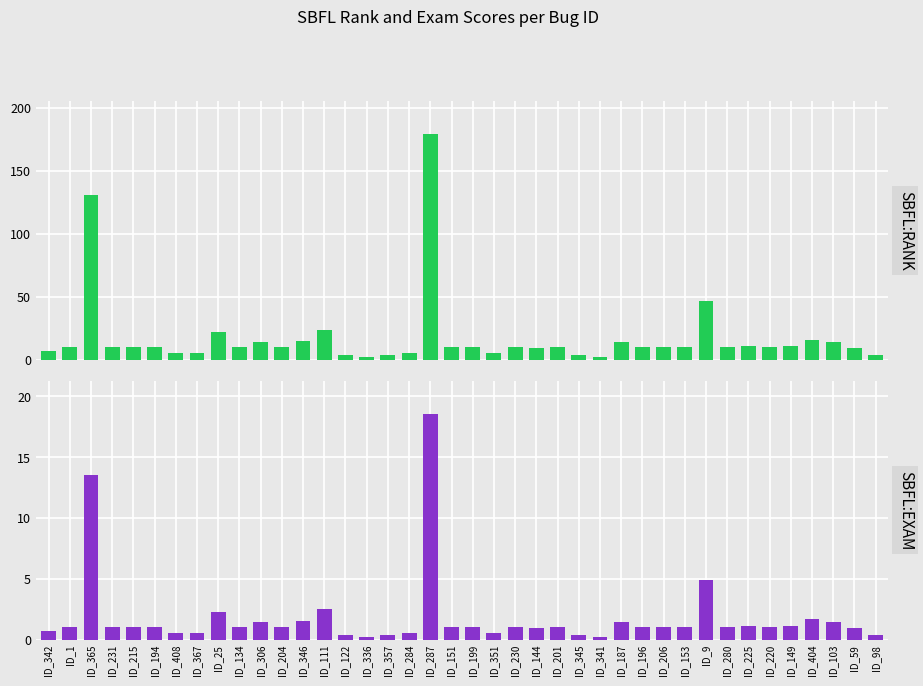

What is the label of the 31st bar from the left?

ID_153